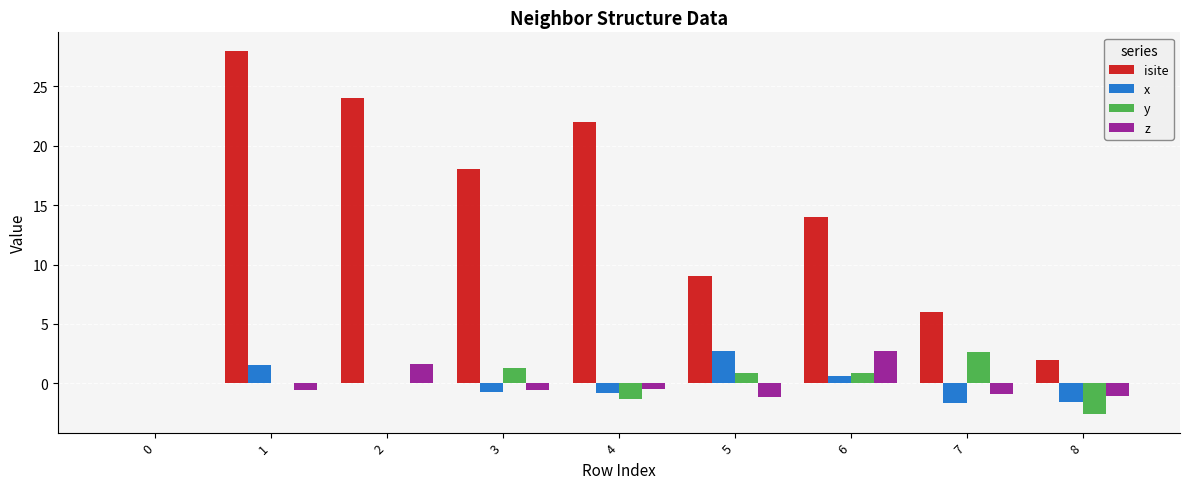

True or false: z has a value of 1.6 at 2.

True